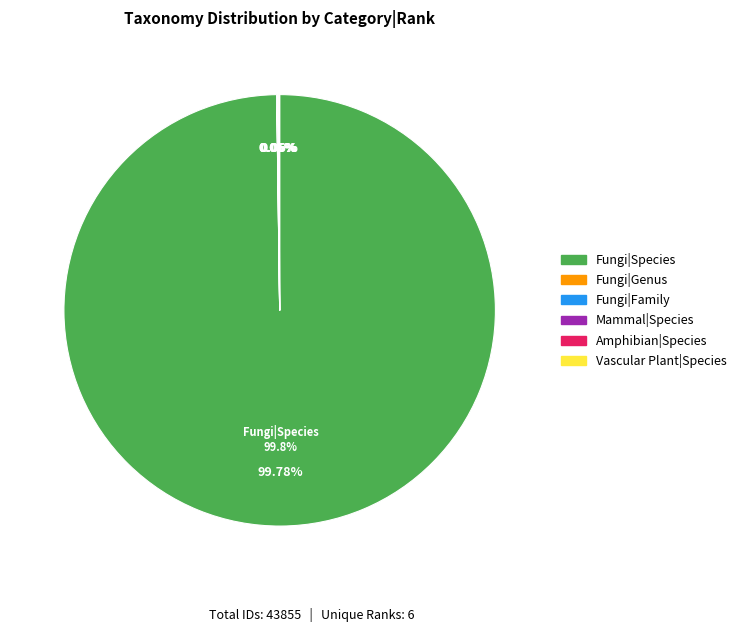

Count the number of slices in the pie.

6